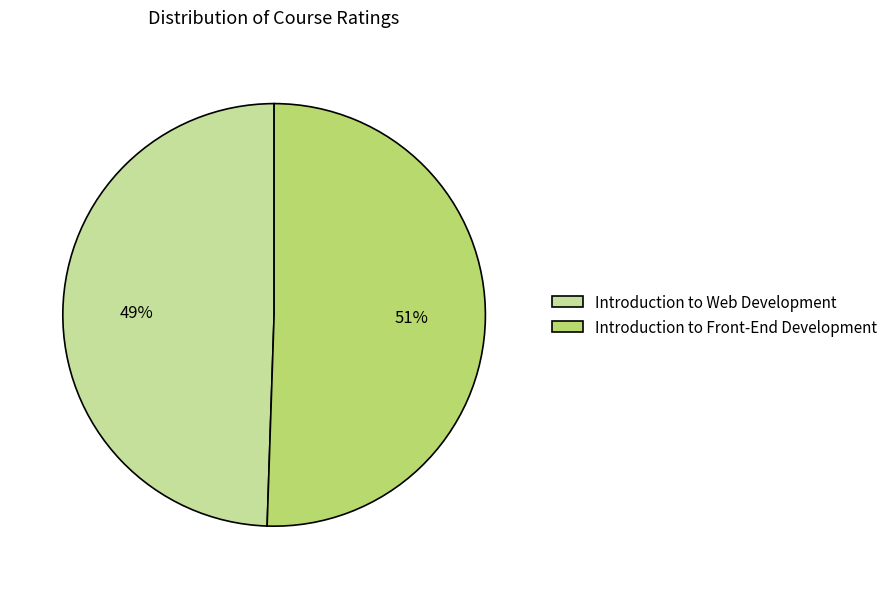

Rank the categories by value from lowest to highest.

Introduction to Web Development, Introduction to Front-End Development